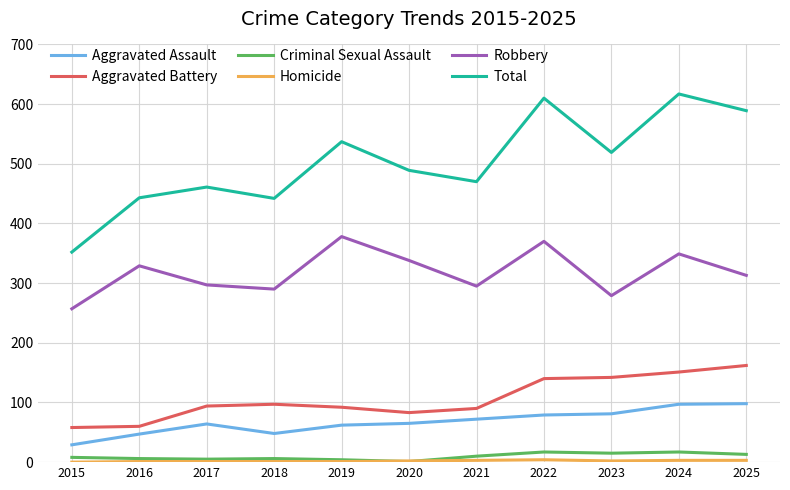

Which series changed the most between 2017 and 2025?

Total